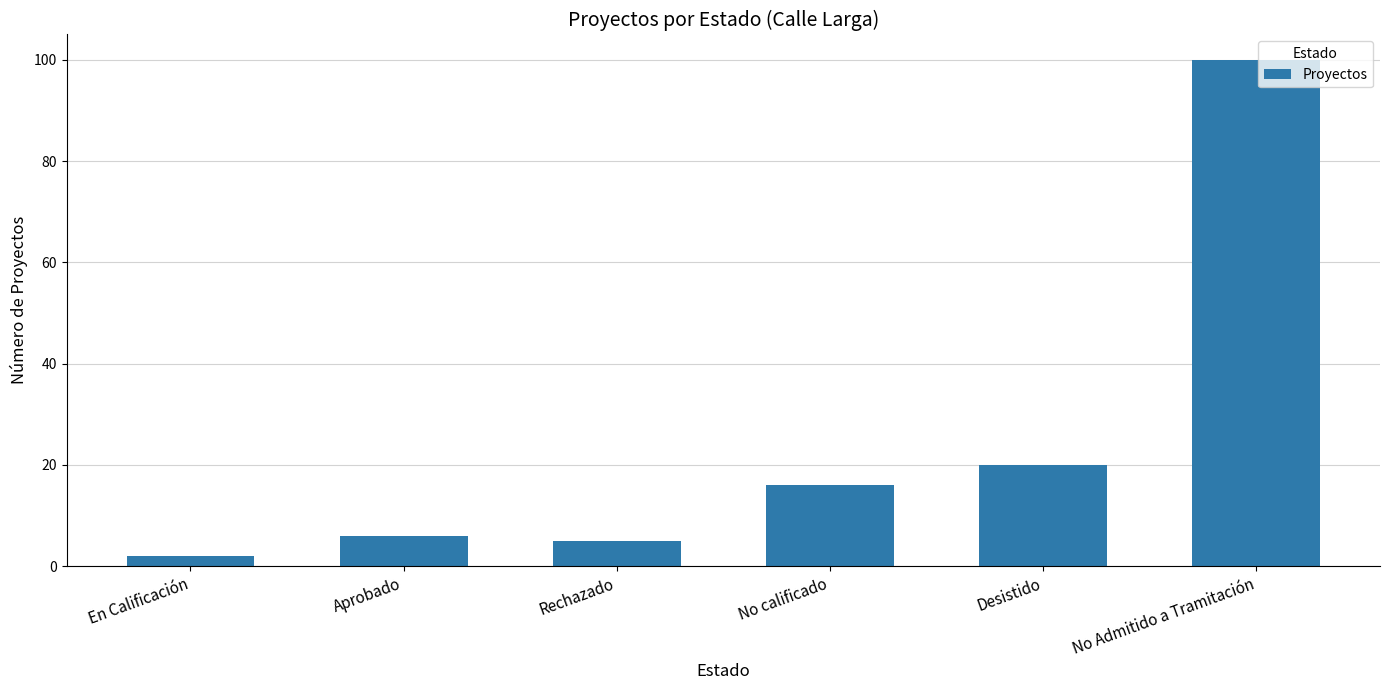

The value at Desistido is 20. True or false?

True